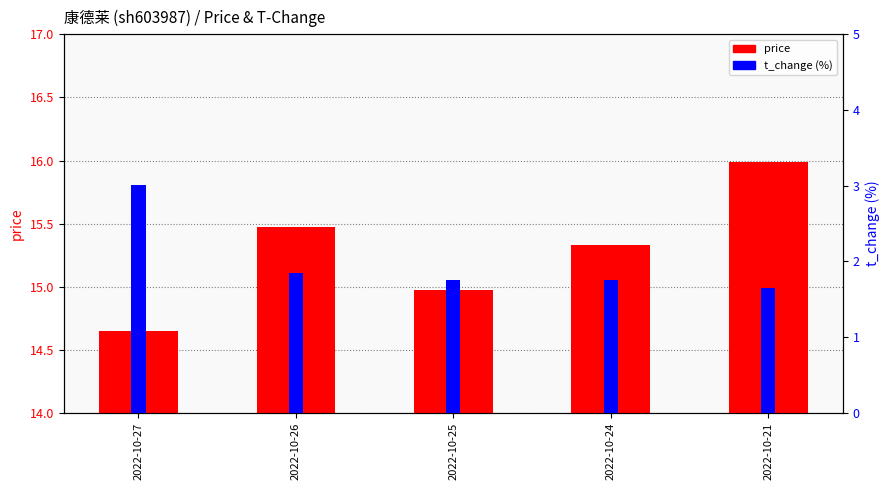

What is the total value across all series at 2022-10-24?

17.1